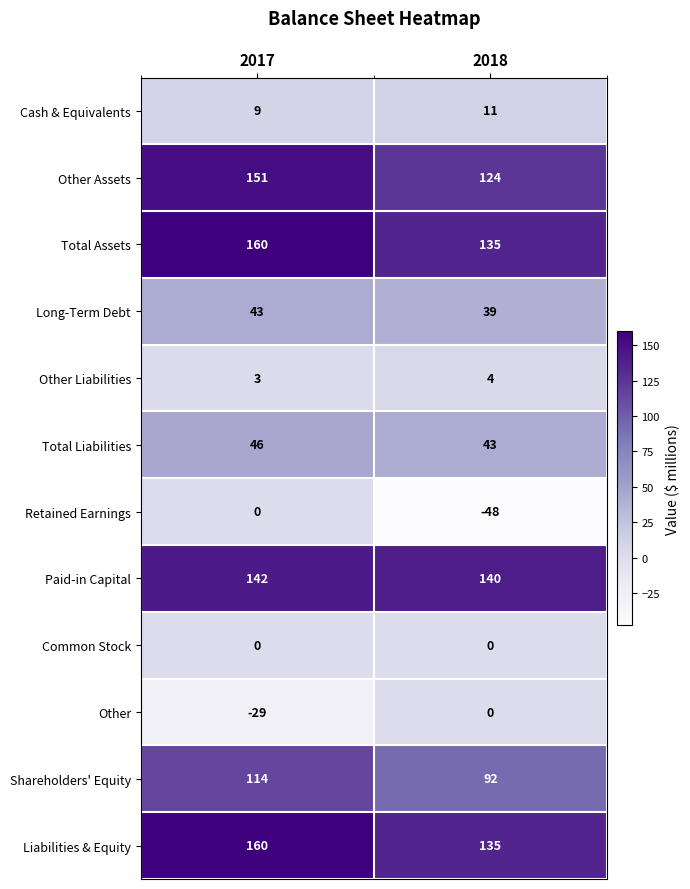

Reading left to right, list all the values displayed in this chart.

Cash & Equivalents: 2017=9	2018=11
Other Assets: 2017=151	2018=124
Total Assets: 2017=160	2018=135
Long-Term Debt: 2017=43	2018=39
Other Liabilities: 2017=3	2018=4
Total Liabilities: 2017=46	2018=43
Retained Earnings: 2017=0	2018=-48
Paid-in Capital: 2017=142	2018=140
Common Stock: 2017=0	2018=0
Other: 2017=-29	2018=0
Shareholders' Equity: 2017=114	2018=92
Liabilities & Equity: 2017=160	2018=135